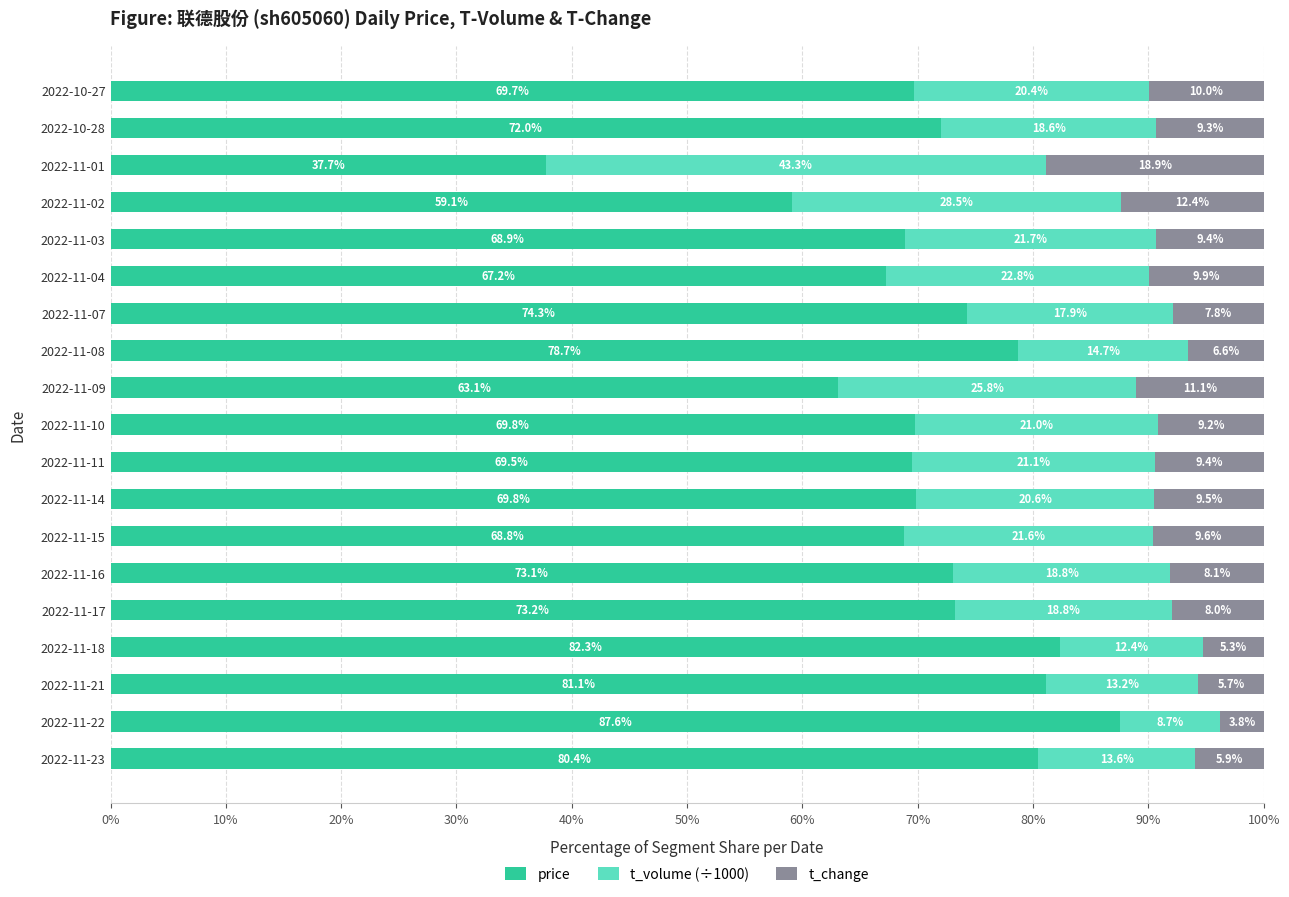

What is the total value across all series at 2022-11-15?

100.0